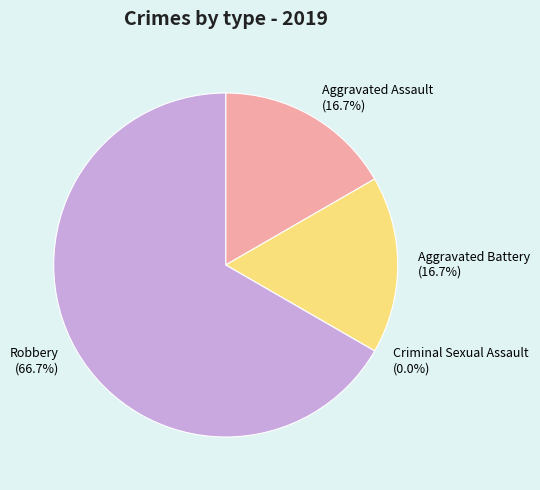

Which slice is the smallest?

Criminal Sexual Assault